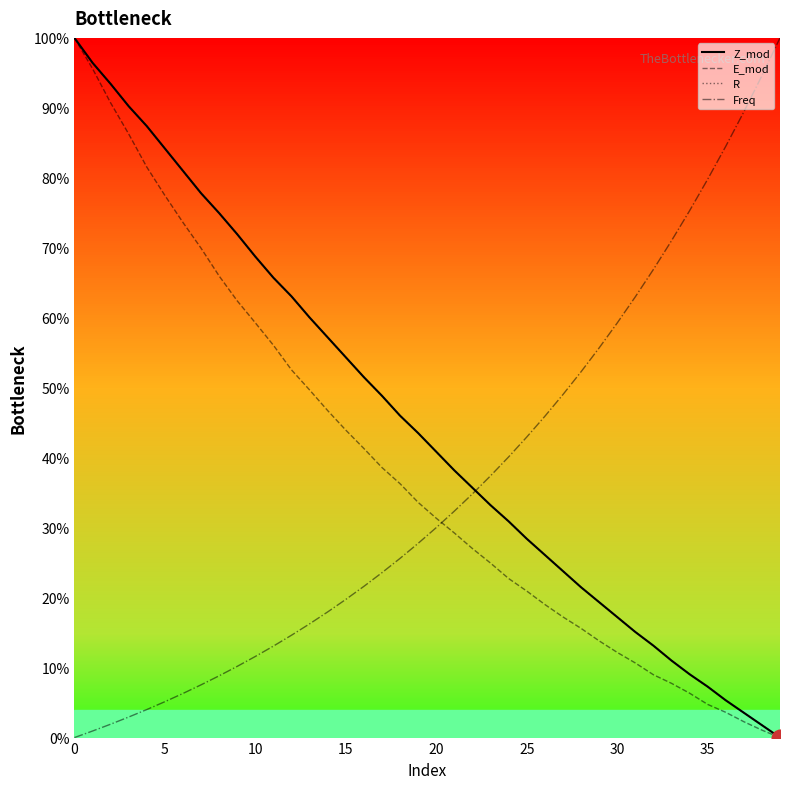

Which series ends up on top after the final intersection of E_mod and Freq?

Freq